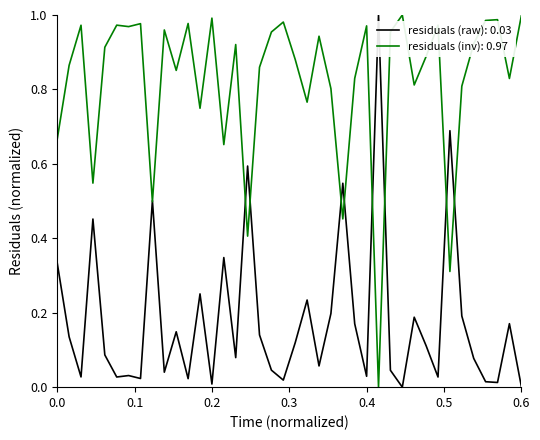

What are all the series names shown in the legend?

residuals (raw): 0.03, residuals (inv): 0.97